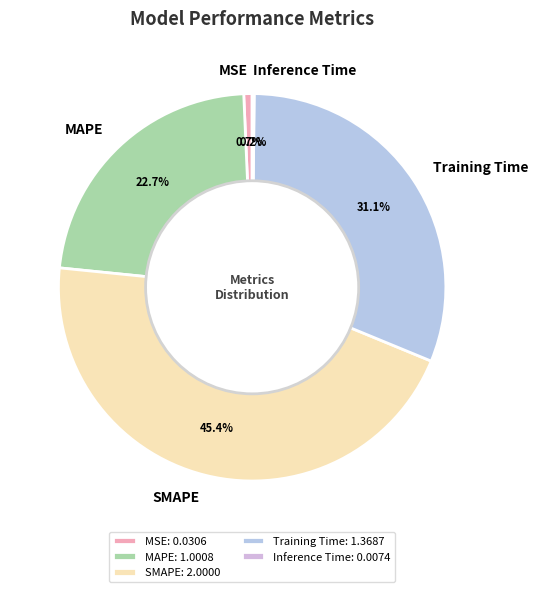

To the nearest percent, what portion does SMAPE represent?

45%